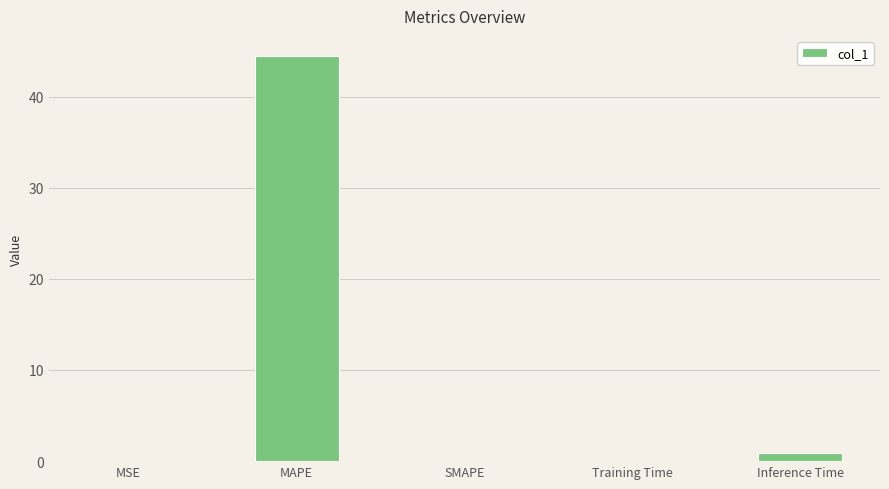

The chart shows a value of 0.0 at MSE. True or false?

True